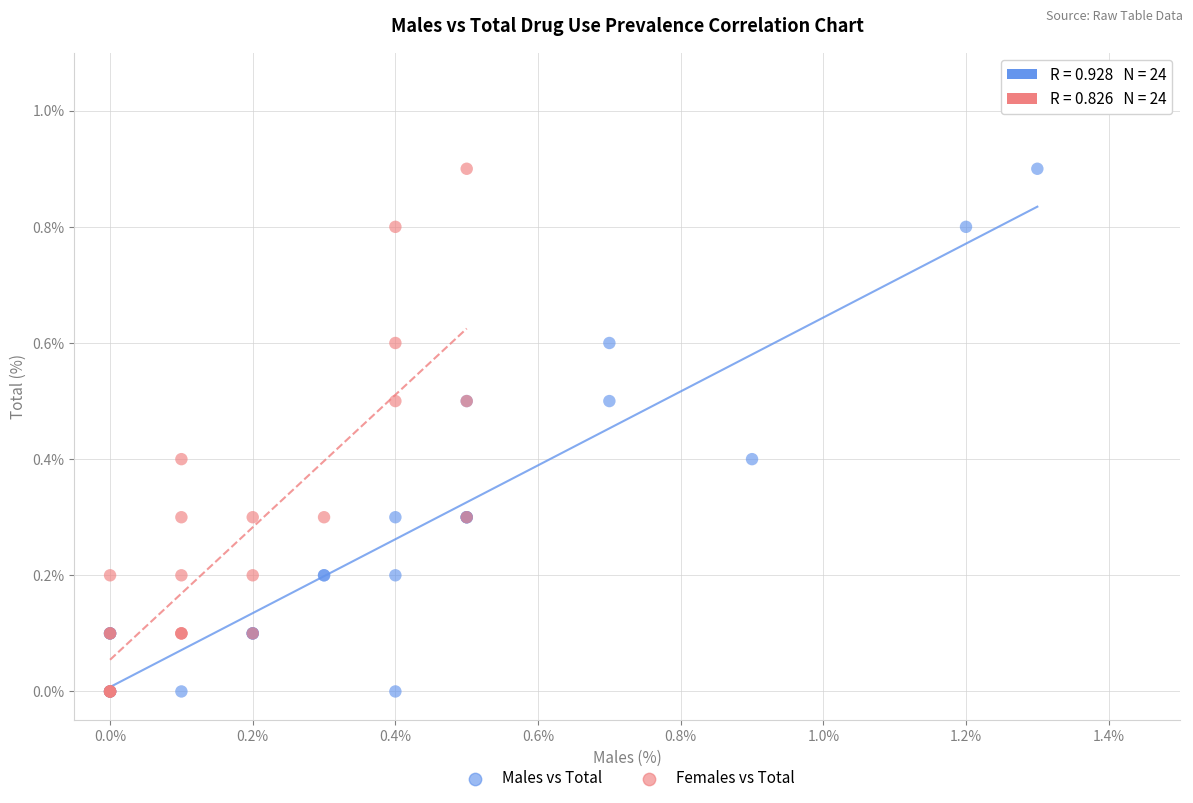

What are all the series names shown in the legend?

Males vs Total, Females vs Total